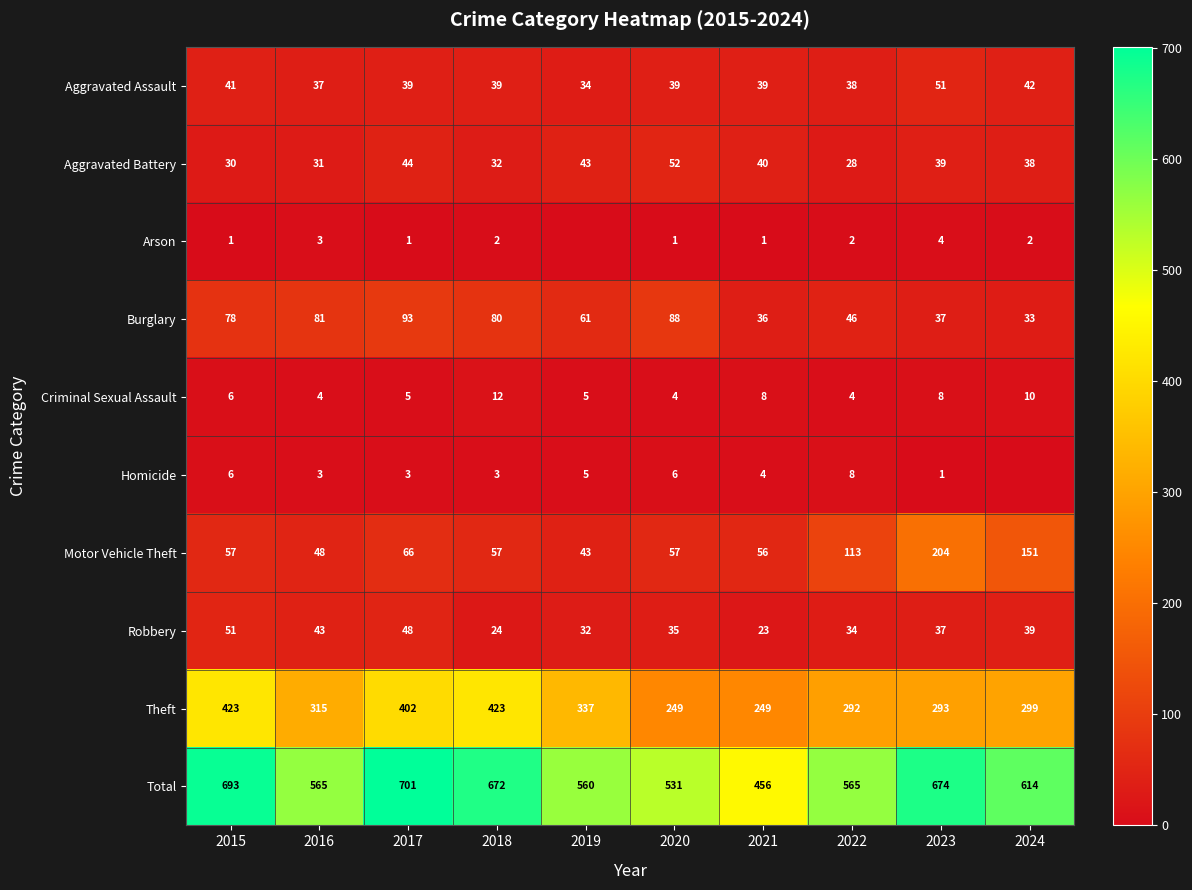

The Robbery series shows 49 at 2020. True or false?

False